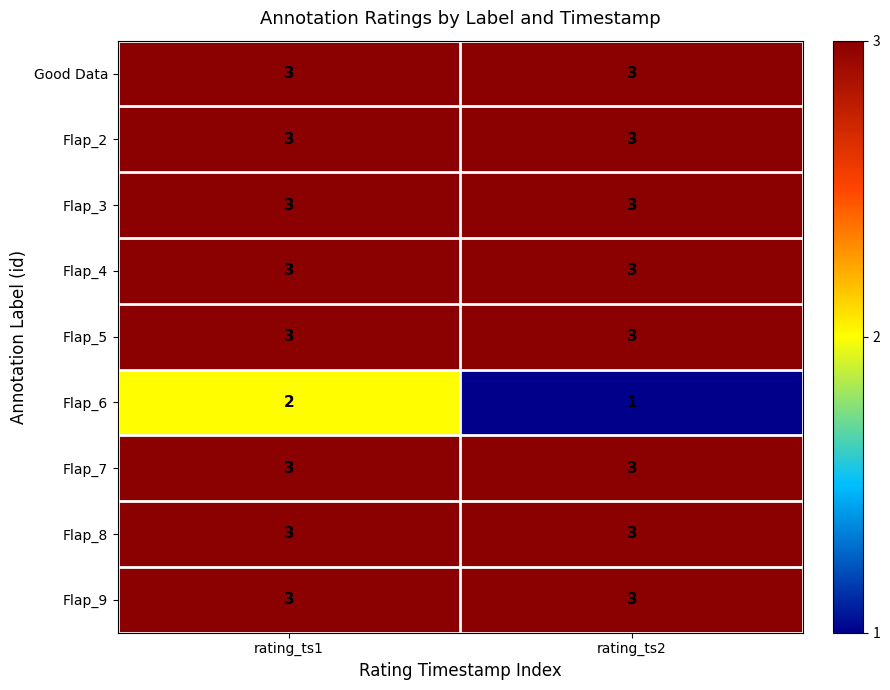

What is the average value of the Flap_3 series?

3